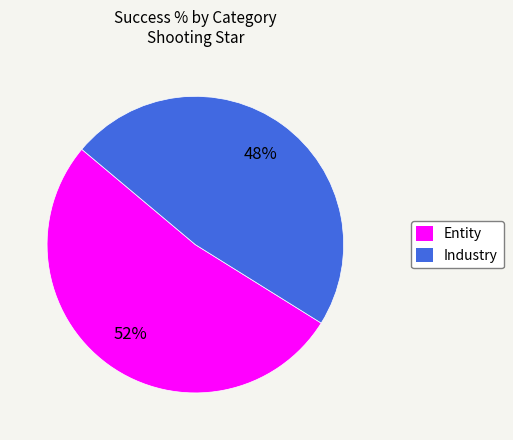

To the nearest percent, what is the difference between the largest and smallest slice percentages?

4%